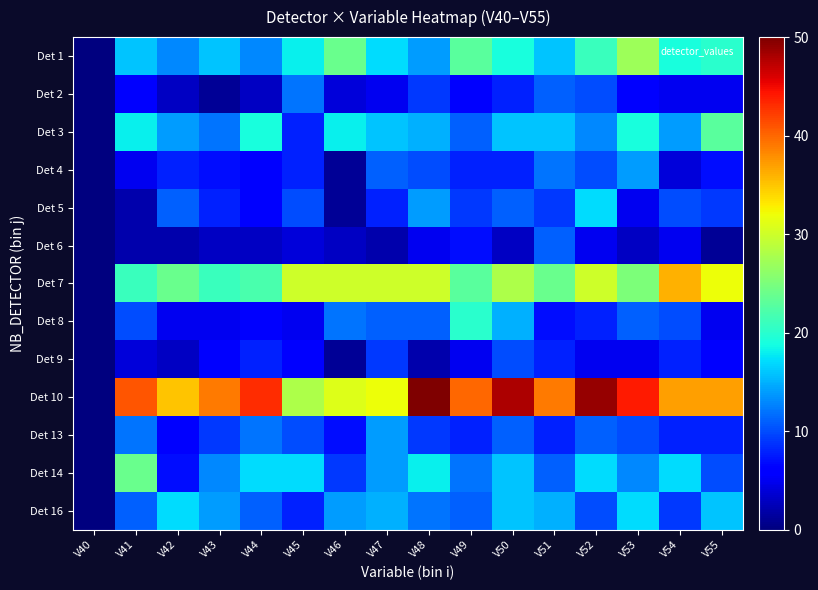

At which category does the chart reach its peak across all series?

V48